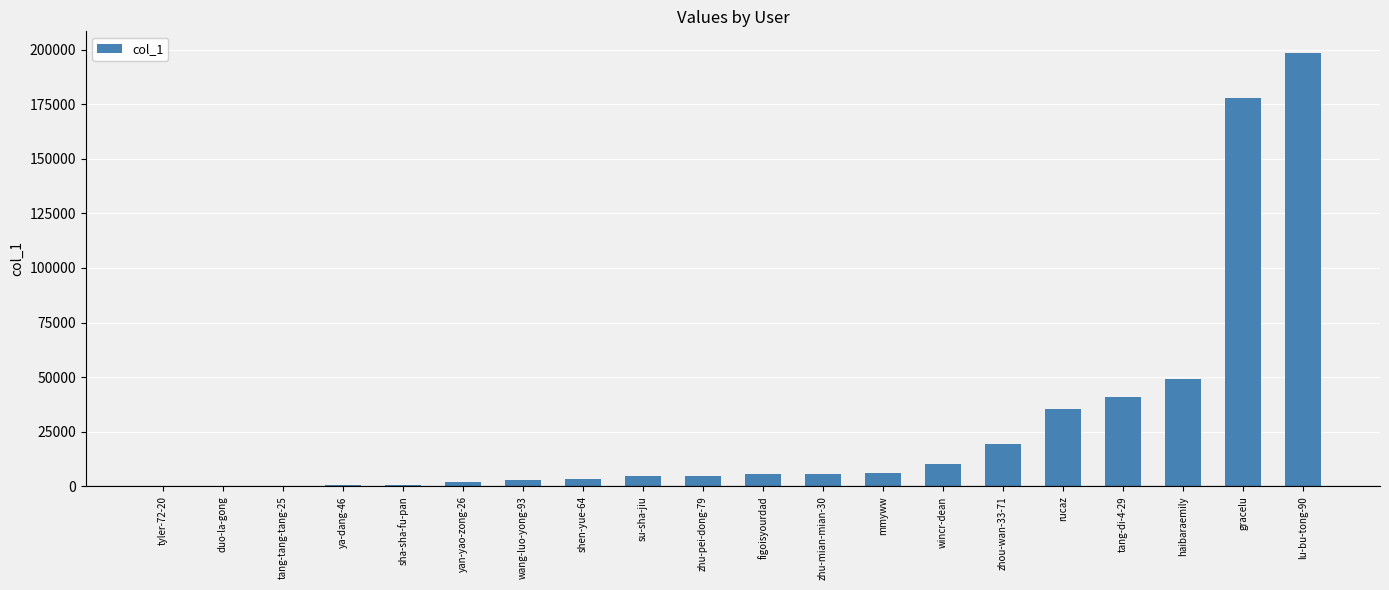

At which label is the value closest to 99207?

haibaraemily